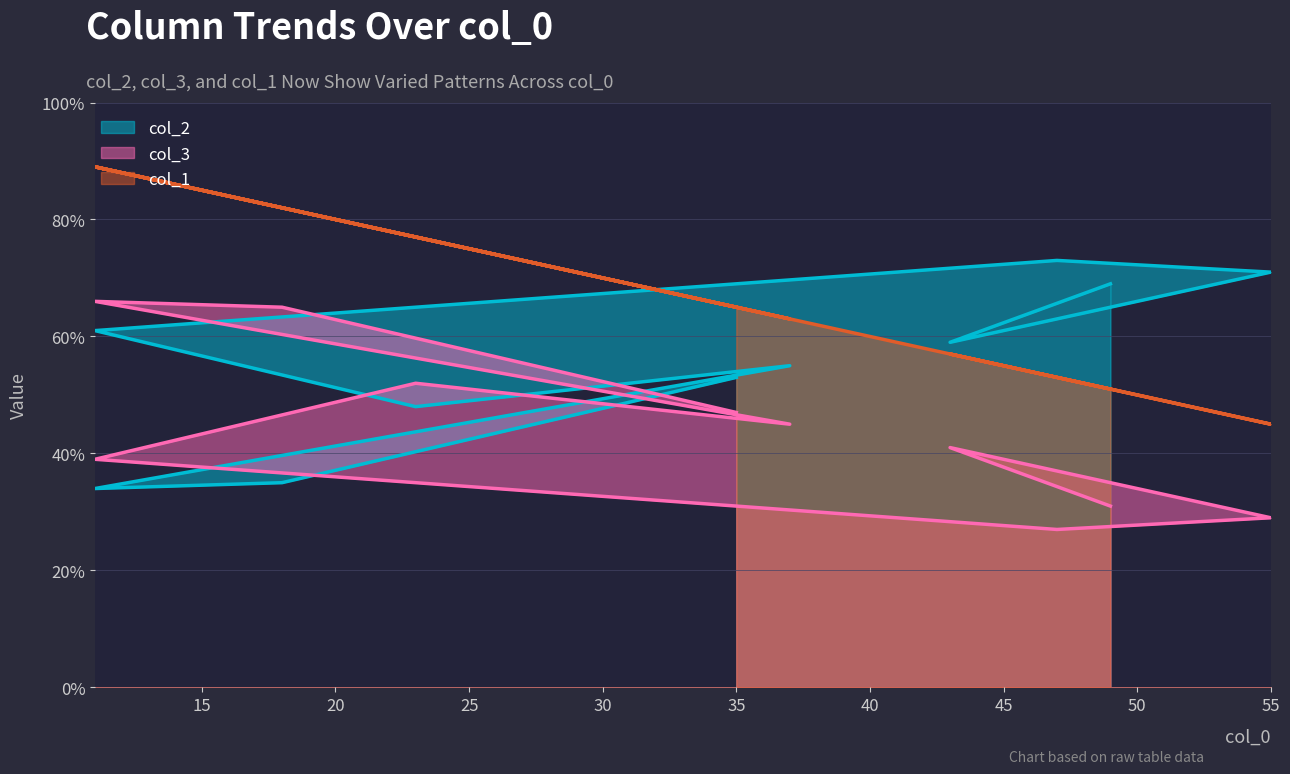

Reading left to right, extract all data points from this chart.

col_2: 53	35	34	55	48	61	73	71	59	69
col_3: 47	65	66	45	52	39	27	29	41	31
col_1: 65	82	89	63	77	89	53	45	57	51